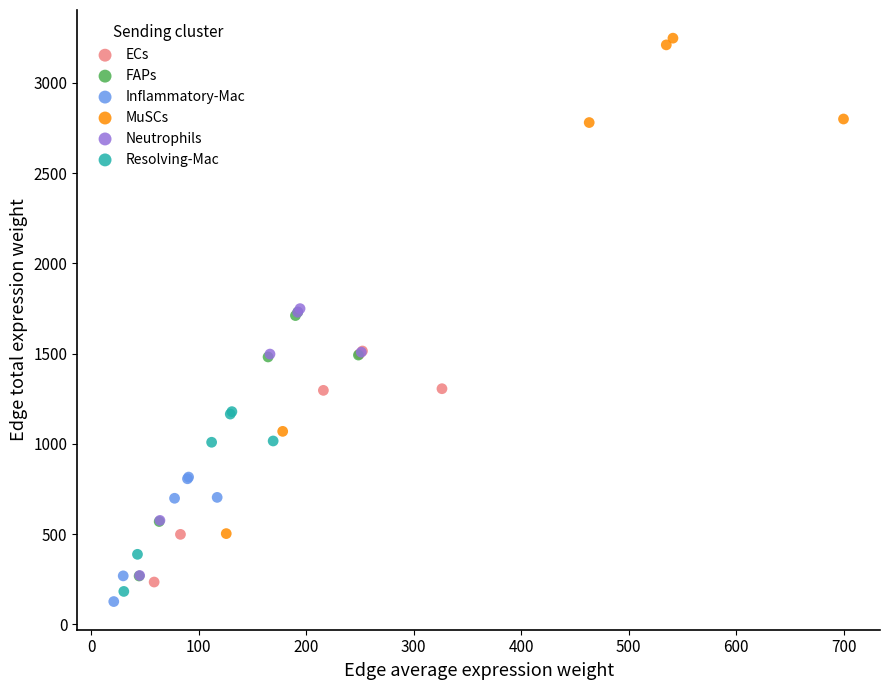

Which series reaches the maximum Y coordinate?

MuSCs